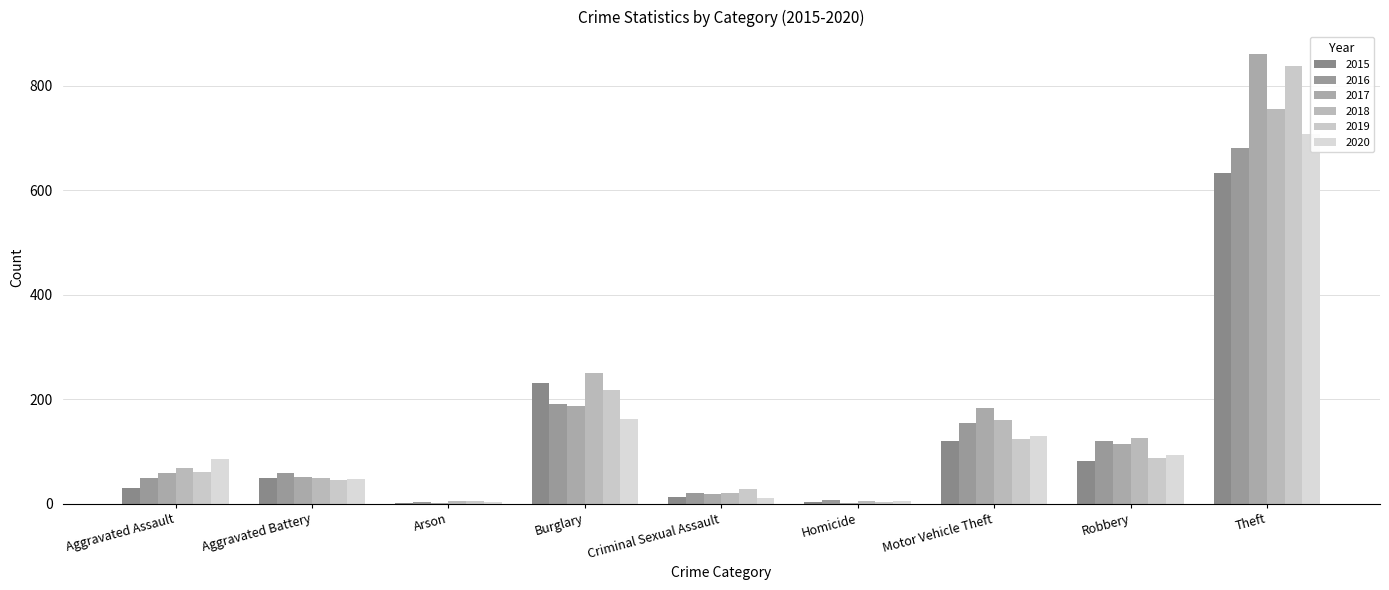

How many bars are there in total?

54